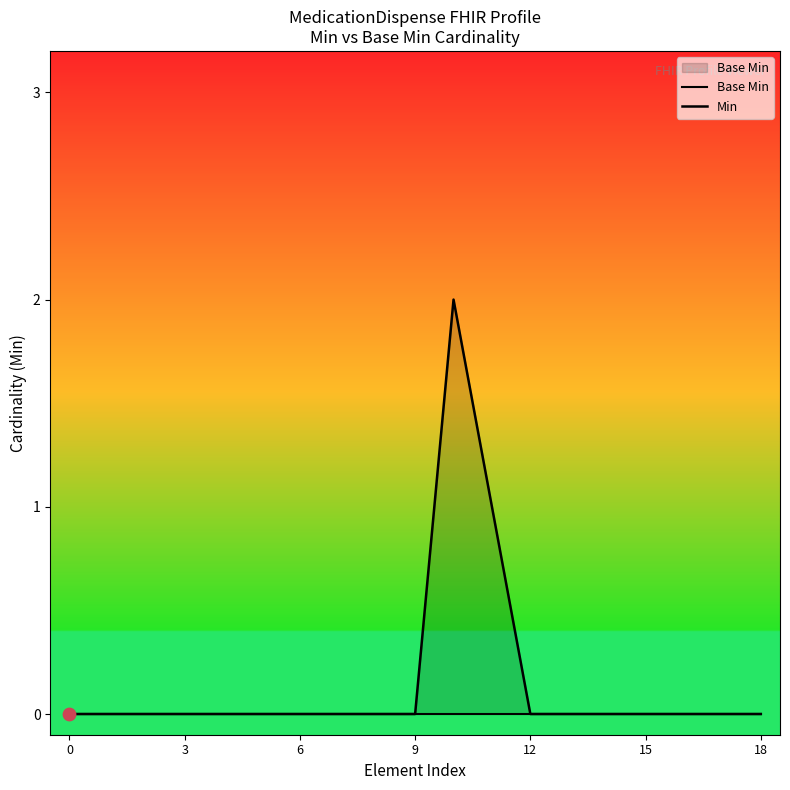

Is the value of Base Min at 9 greater than the value of Min at 10?

No